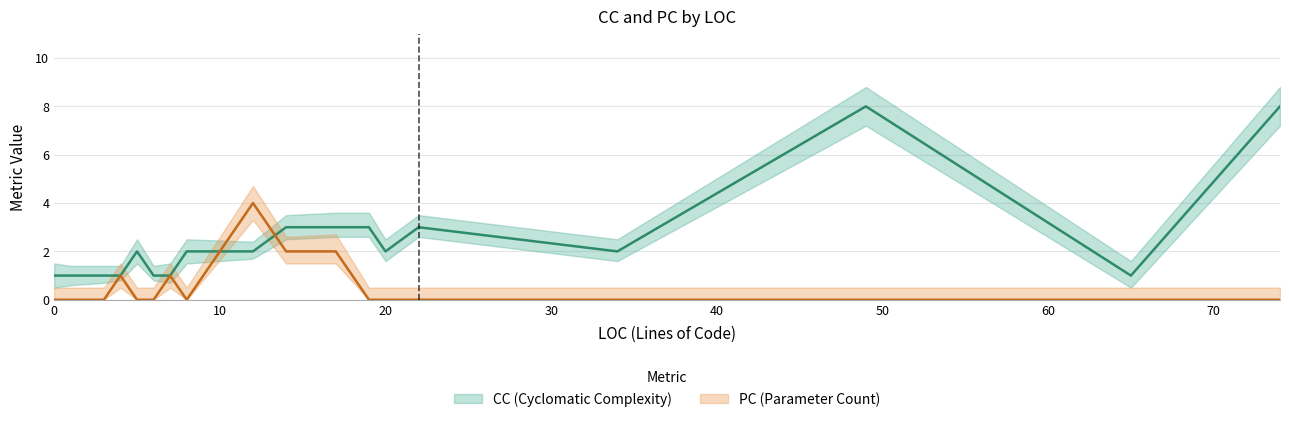

True or false: CC and PC intersect in this chart.

True